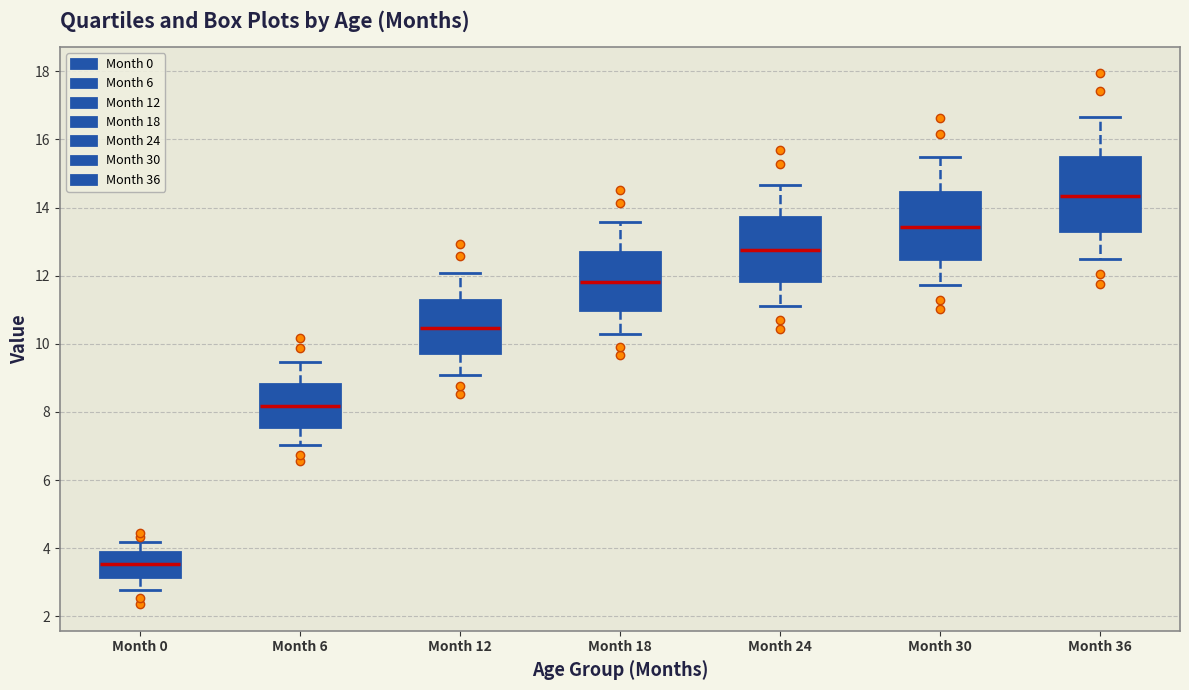

Which box's median line is the highest?

Month 36